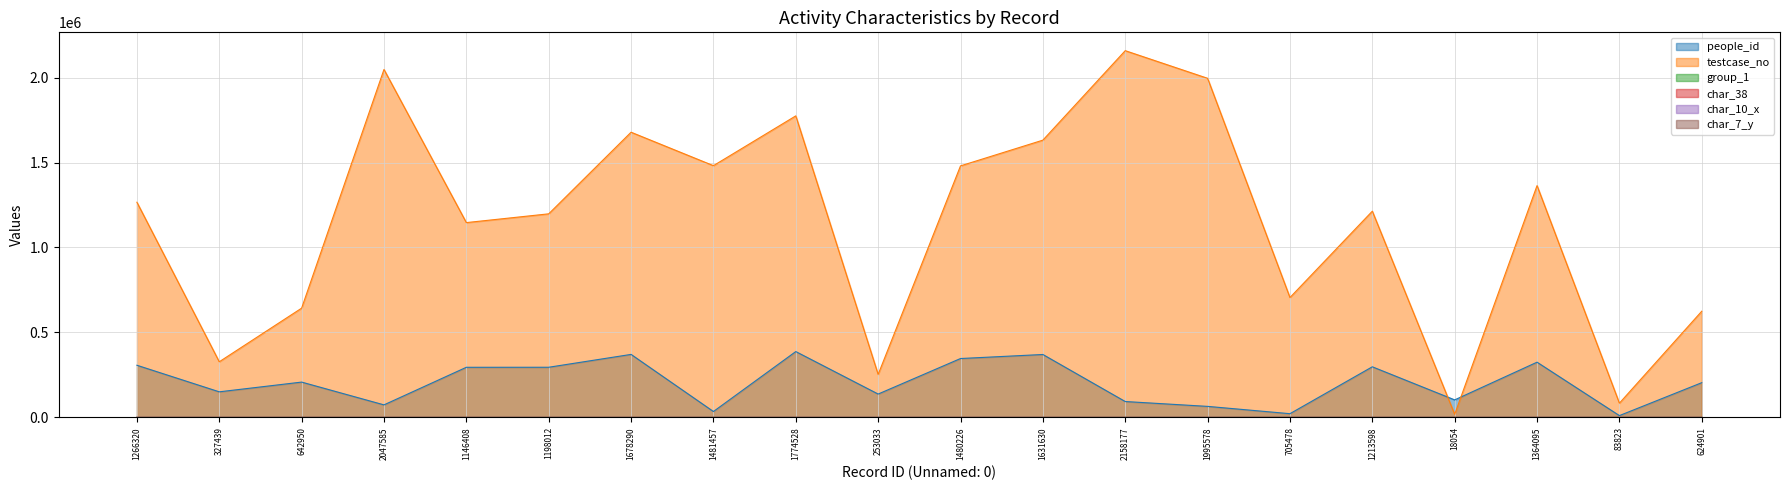

True or false: char_10_x has more than 1 interior local peaks.

True